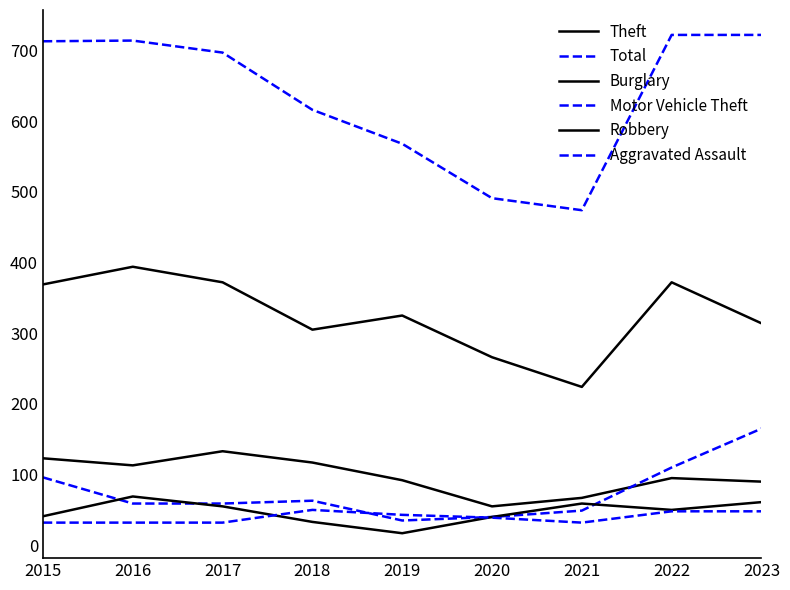

Does the chart display data point markers on the line(s)?

No